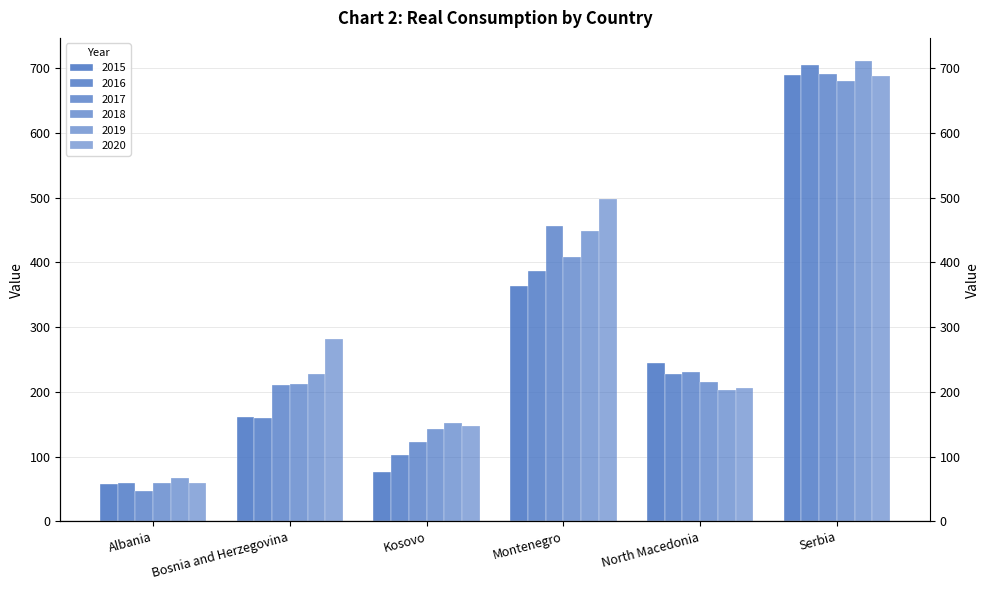

What is the label of the 3rd bar from the right?

Montenegro